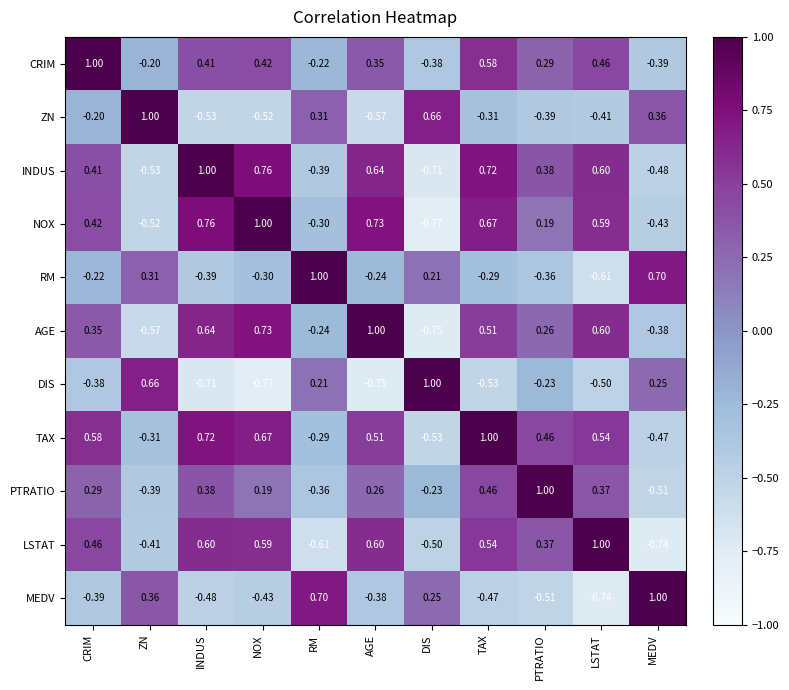

Where does the LSTAT series first go above 0?

CRIM